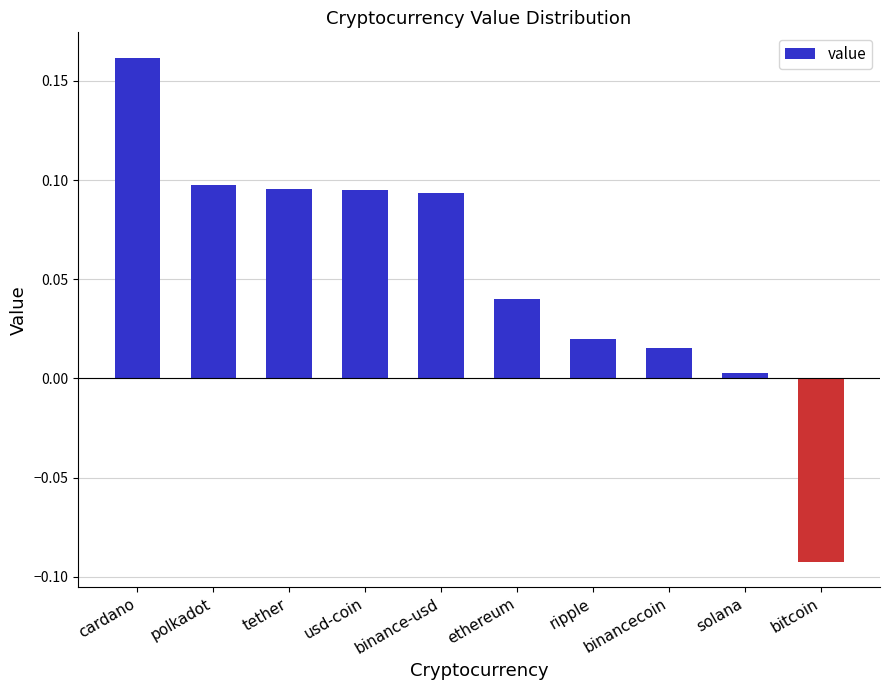

Between binancecoin and binance-usd, which is larger?

binance-usd